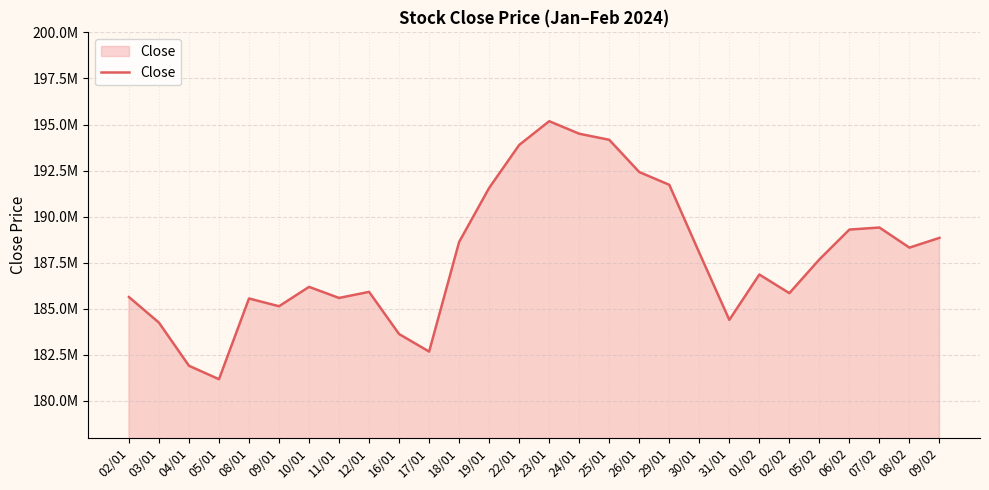

True or false: the data has more than 1 interior local peaks.

True